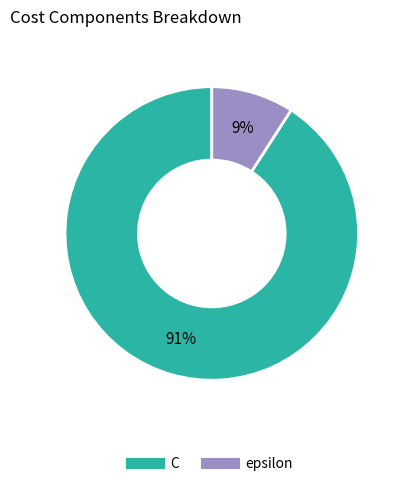

Between C and epsilon, which is larger?

C